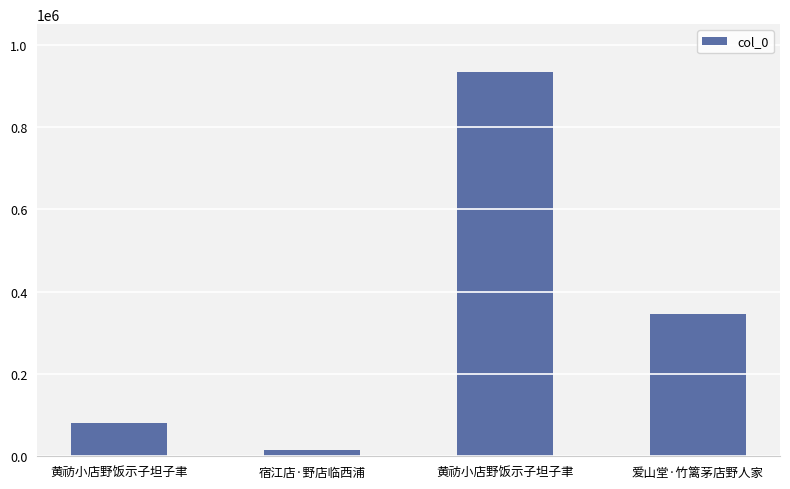

Between 爱山堂·竹篱茅店野人家 and 黄祊小店野饭示子坦子聿, which is larger?

黄祊小店野饭示子坦子聿